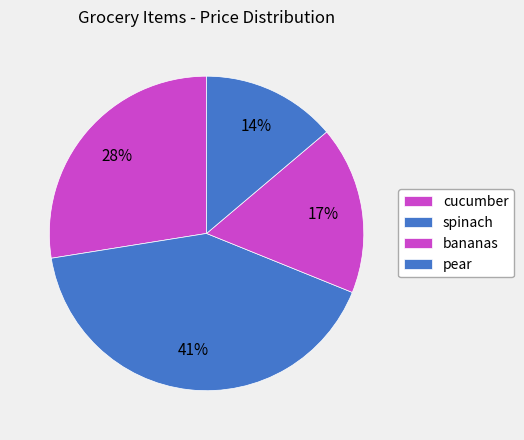

Is it true that spinach is 50% of the pie?

False